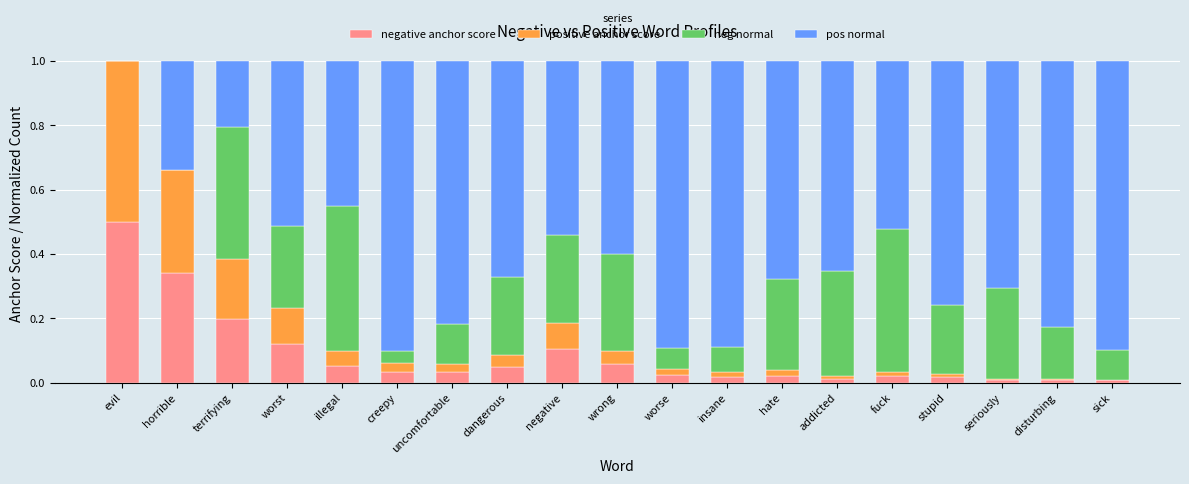

What is the total value across all series at illegal?

1.0